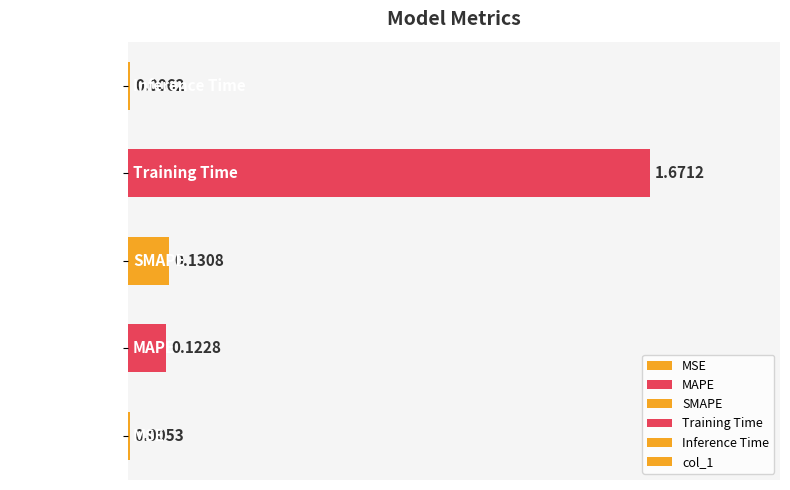

How many categories are shown in the chart?

5